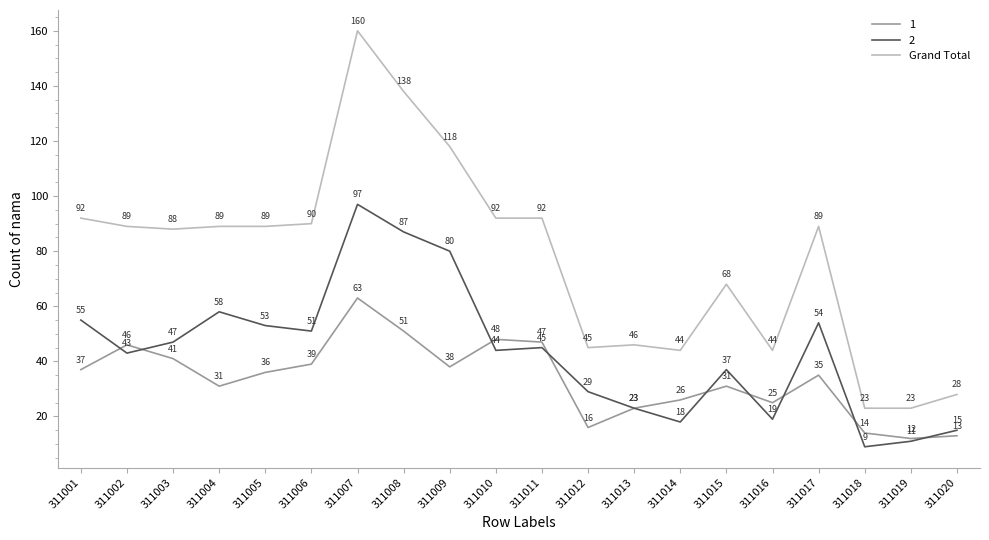

Where is 1 nearest to the value 37?

311001